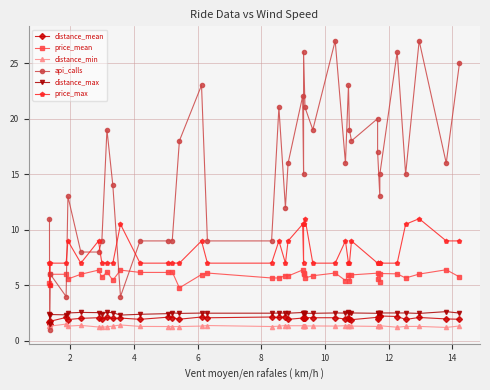

What are all the series names shown in the legend?

distance_mean, price_mean, distance_min, api_calls, distance_max, price_max